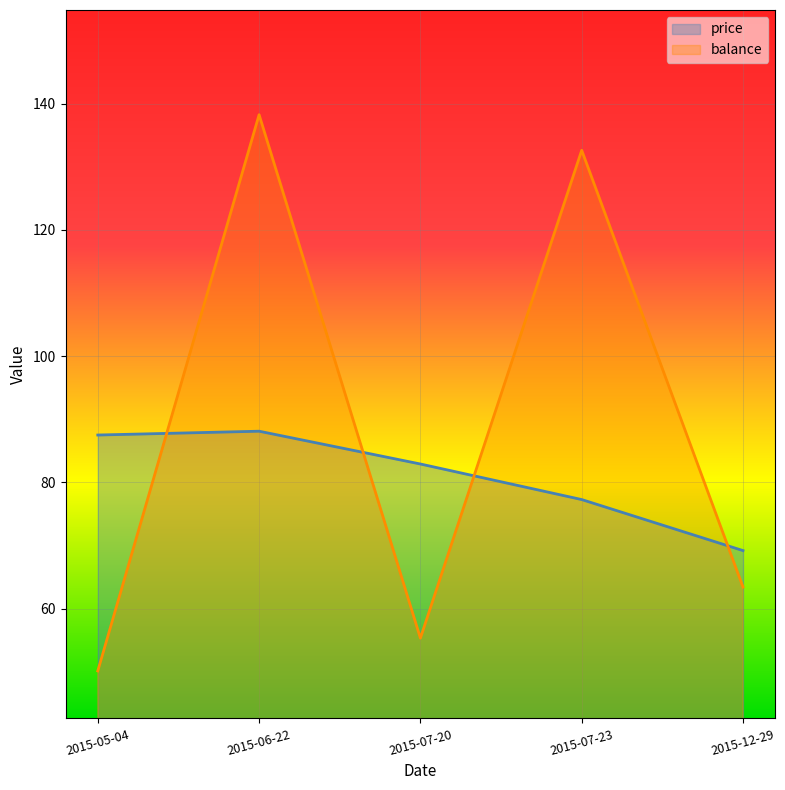

How many values in the price series exceed 82?

3